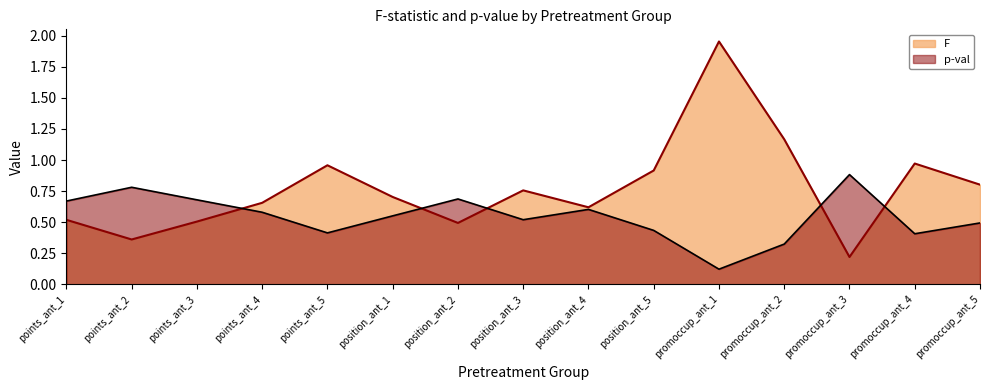

Which series has the largest range (max minus min)?

F